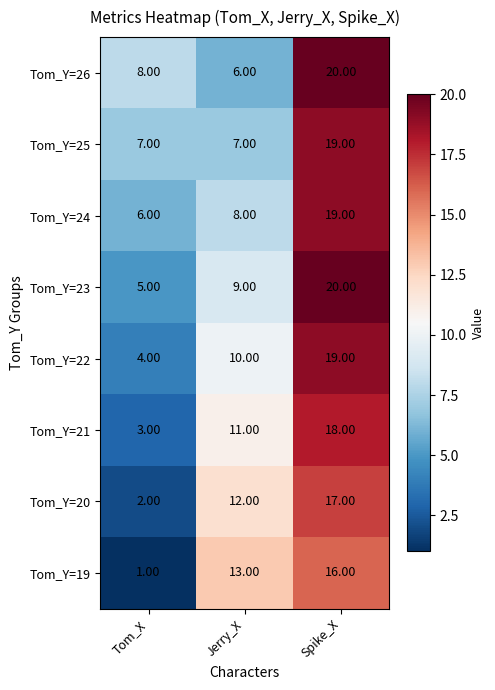

Where is Tom_Y=20 nearest to the value 9?

Jerry_X